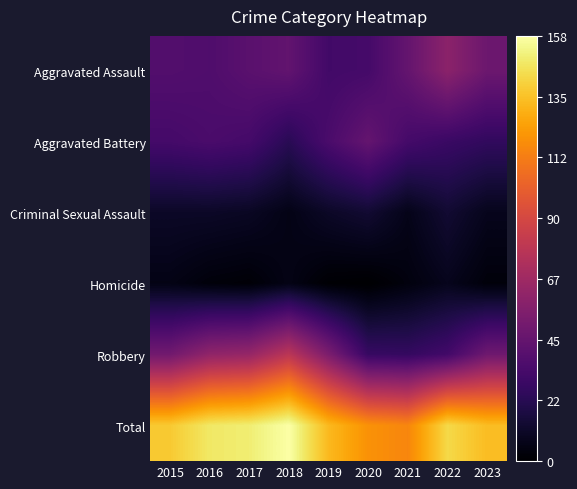

Reading left to right, extract all data points from this chart.

Aggravated Assault: 2015=38	2016=37	2017=41	2018=44	2019=32	2020=33	2021=45	2022=60	2023=48
Aggravated Battery: 2015=33	2016=35	2017=33	2018=23	2019=35	2020=45	2021=33	2022=29	2023=26
Criminal Sexual Assault: 2015=11	2016=11	2017=10	2018=6	2019=11	2020=14	2021=7	2022=14	2023=8
Homicide: 2015=6	2016=3	2017=2	2018=6	2019=1	2020=0	2021=4	2022=8	2023=3
Robbery: 2015=50	2016=62	2017=64	2018=79	2019=54	2020=28	2021=27	2022=32	2023=49
Total: 2015=138	2016=148	2017=150	2018=158	2019=133	2020=120	2021=116	2022=143	2023=134